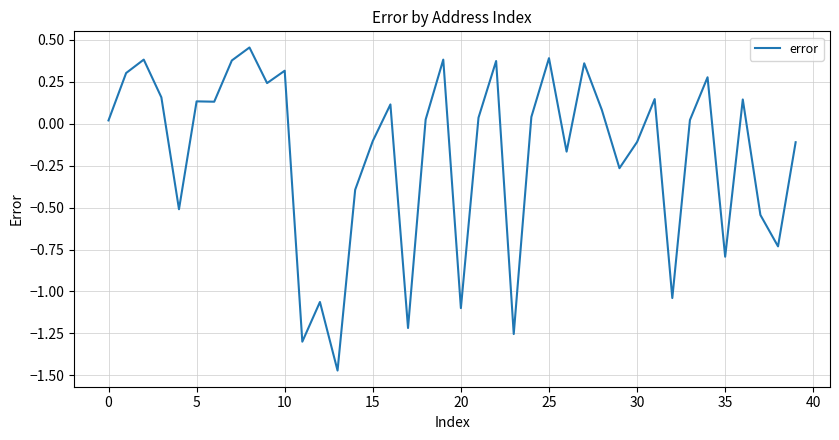

What is the difference between the maximum and minimum values?

1.9